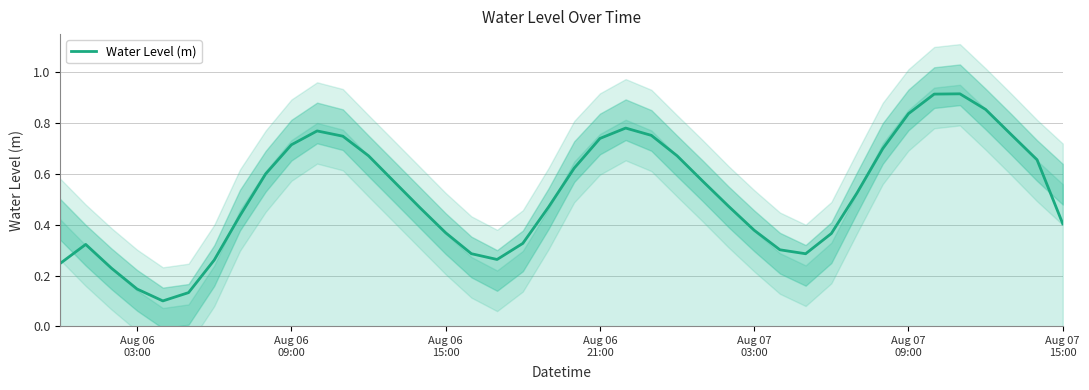

How many values are between 0 and 1?

40